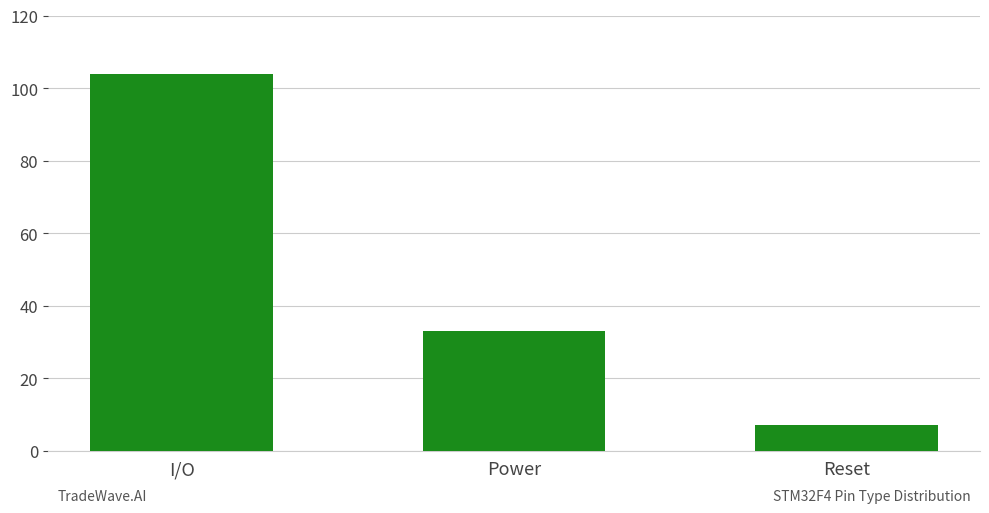

List the labels in order of value, largest first.

I/O, Power, Reset